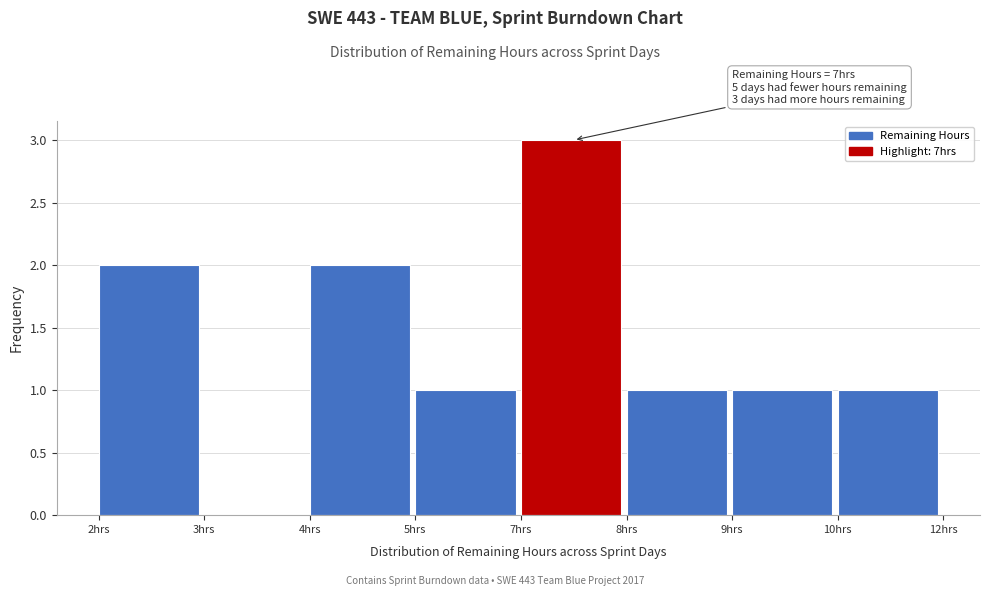

Reading left to right, list all the values displayed in this chart.

2hrs=2	3hrs=0	4hrs=2	5hrs=1	7hrs=3	8hrs=1	9hrs=1	10hrs=1